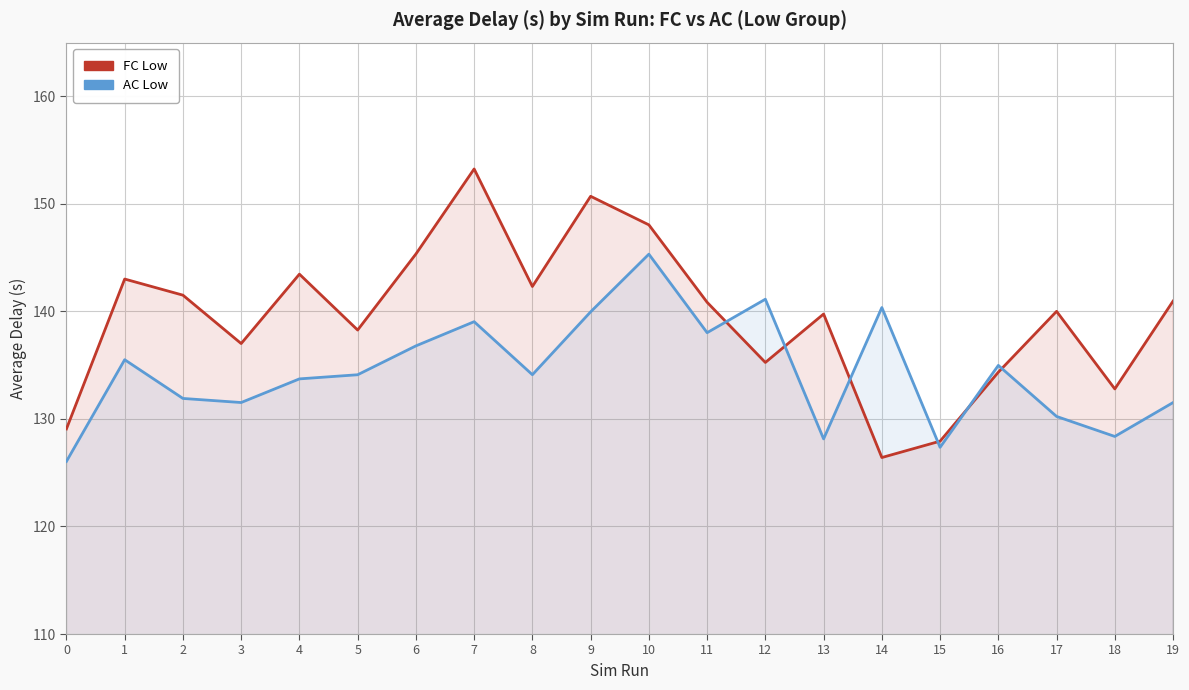

At which category is the sum across all series the highest?

10